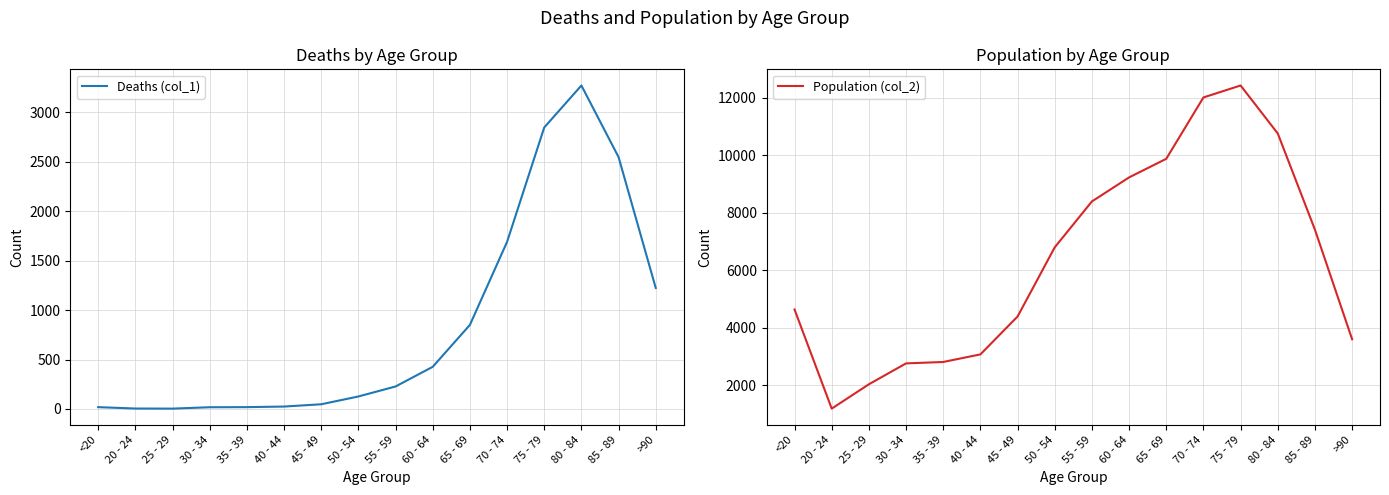

At which label does Deaths (col_1) first exceed 227?

60 - 64